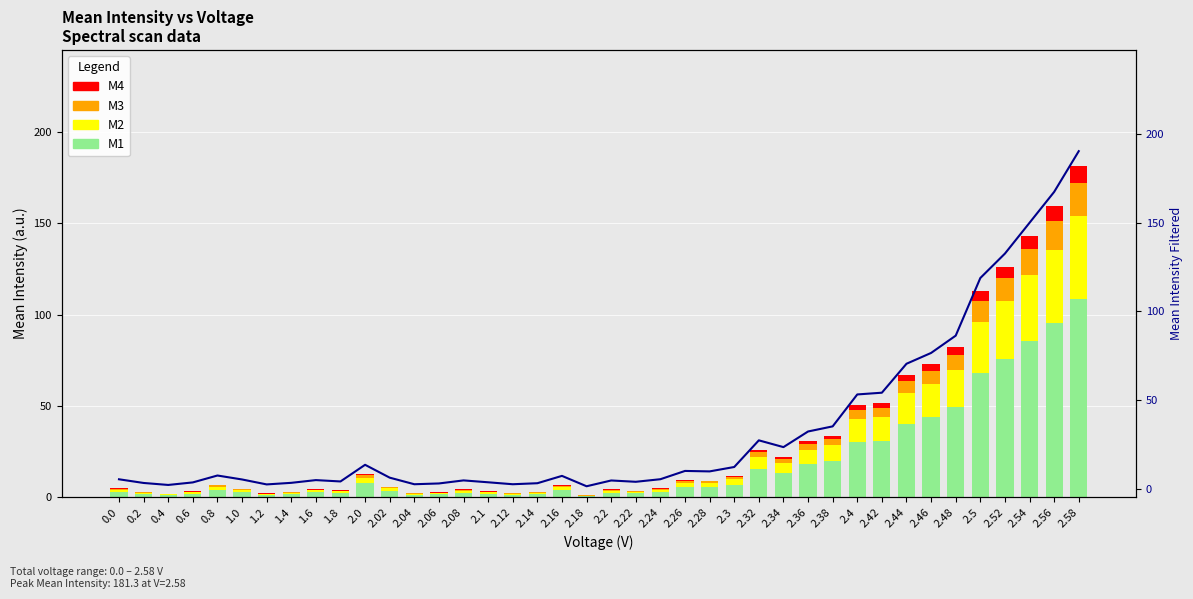

Reading left to right, what are all the values shown in this chart?

M1: 3.0	1.8	1.2	2.0	4.2	2.9	1.3	1.8	2.7	2.3	7.7	3.5	1.4	1.6	2.6	2.0	1.4	1.7	4.1	0.7	2.6	2.2	3.0	5.7	5.5	7.0	15.5	13.4	18.4	20.1	30.4	30.9	40.2	43.7	49.3	67.9	75.8	85.7	95.7	108.8
M2: 1.2	0.8	0.5	0.8	1.8	1.2	0.6	0.8	1.1	1.0	3.2	1.5	0.6	0.7	1.1	0.8	0.6	0.7	1.7	0.3	1.1	0.9	1.3	2.4	2.3	2.9	6.5	5.6	7.7	8.4	12.6	12.9	16.8	18.2	20.5	28.3	31.6	35.7	39.9	45.3
M3: 0.5	0.3	0.2	0.3	0.7	0.5	0.2	0.3	0.5	0.4	1.3	0.6	0.2	0.3	0.4	0.3	0.2	0.3	0.7	0.1	0.4	0.4	0.5	0.9	0.9	1.2	2.6	2.2	3.1	3.3	5.1	5.2	6.7	7.3	8.2	11.3	12.6	14.3	15.9	18.1
M4: 0.2	0.2	0.1	0.2	0.4	0.2	0.1	0.2	0.2	0.2	0.6	0.3	0.1	0.1	0.2	0.2	0.1	0.1	0.3	0.1	0.2	0.2	0.3	0.5	0.5	0.6	1.3	1.1	1.5	1.7	2.5	2.6	3.4	3.6	4.1	5.7	6.3	7.1	8.0	9.1
Mean Intensity Filtered: 5.2	3.2	2.0	3.5	7.4	5.1	2.3	3.2	4.8	4.0	13.4	6.2	2.4	2.9	4.6	3.5	2.4	3.0	7.2	1.3	4.6	3.8	5.3	9.9	9.7	12.2	27.2	23.4	32.2	35.1	53.1	54.0	70.4	76.5	86.2	118.7	132.5	149.9	167.3	190.2